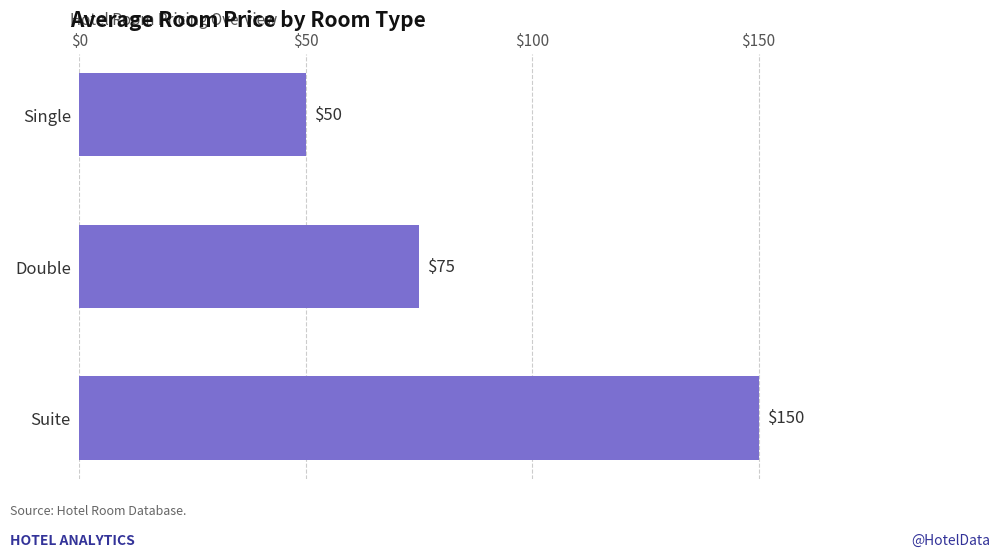

Reading bottom to top, extract all data points from this chart.

150	75	50